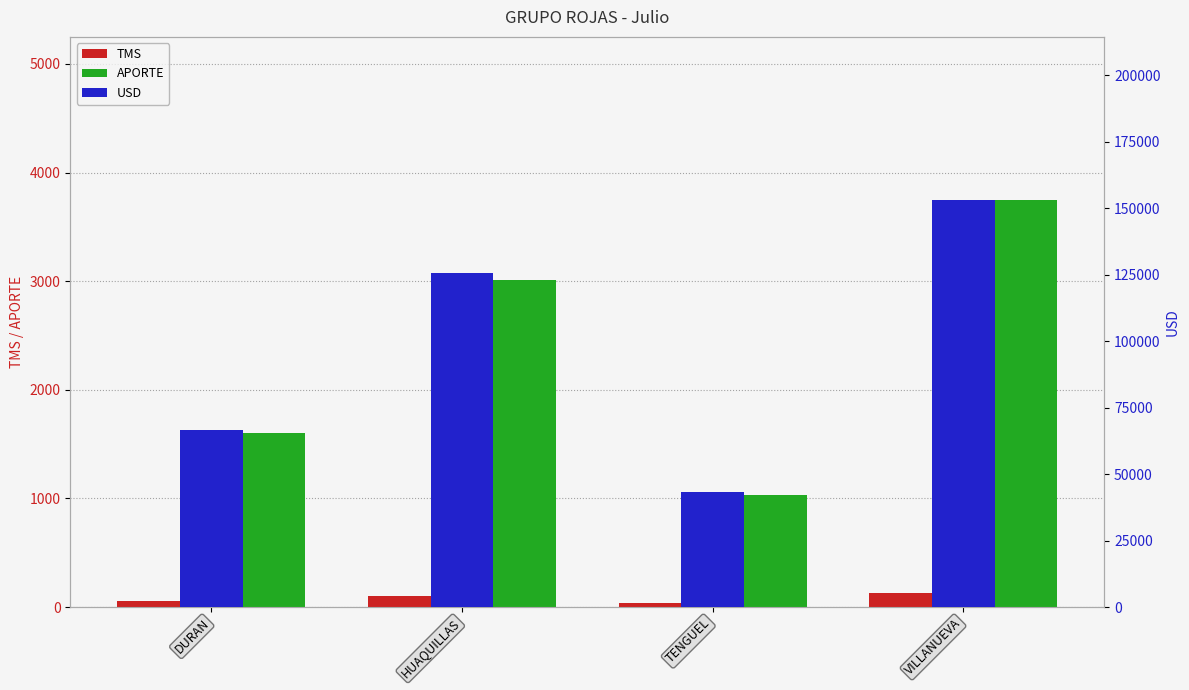

What is the label of the 4th bar from the right?

DURAN